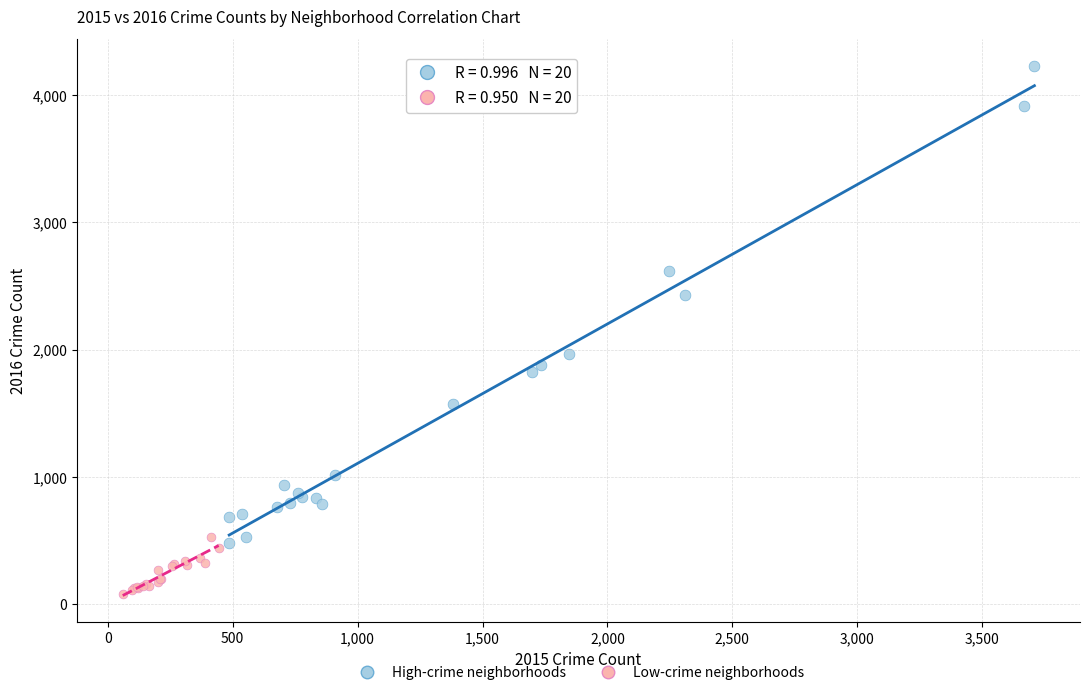

What are all the series names shown in the legend?

High-crime neighborhoods, Low-crime neighborhoods